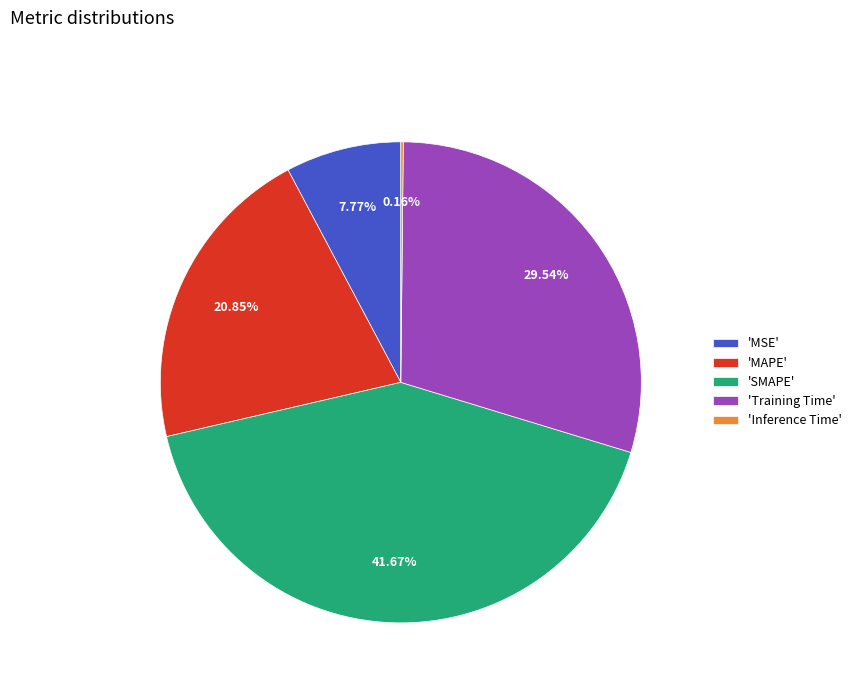

Which category has the biggest portion of the pie?

'SMAPE'